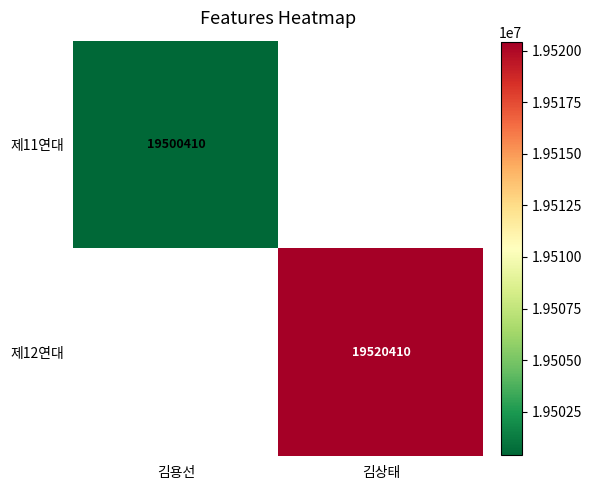

The value of 제12연대 at 김상태 is 25907555. True or false?

False